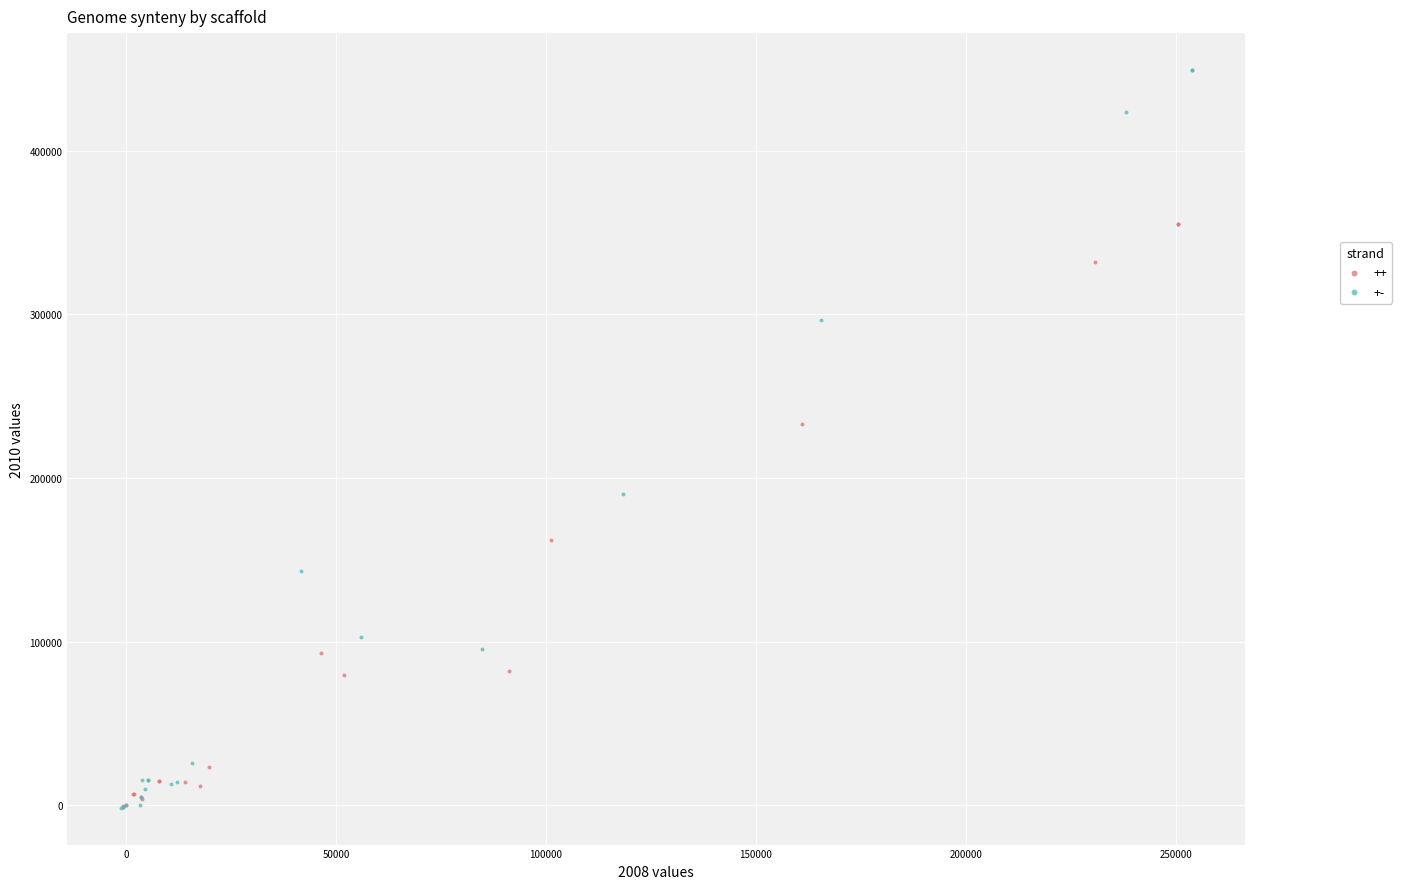

Which series has the largest Y range (max minus min)?

+-